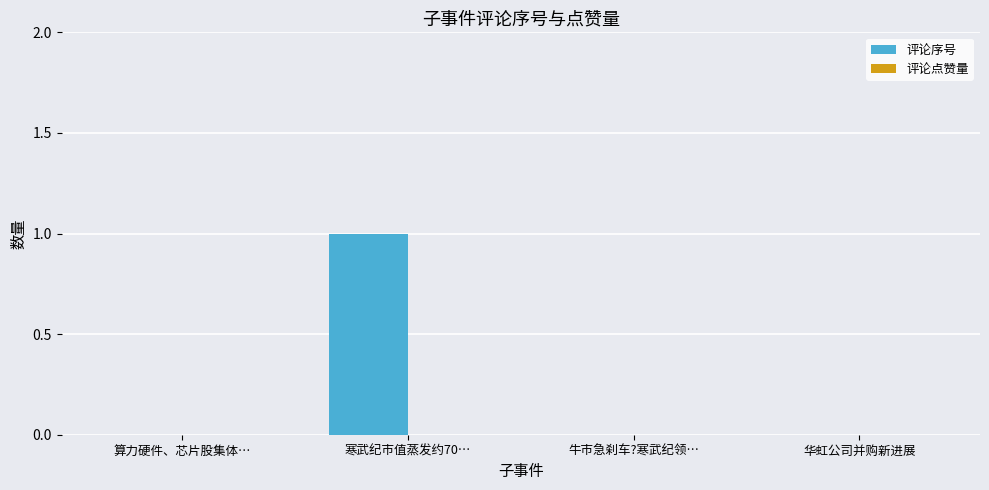

Are the bars horizontal?

No